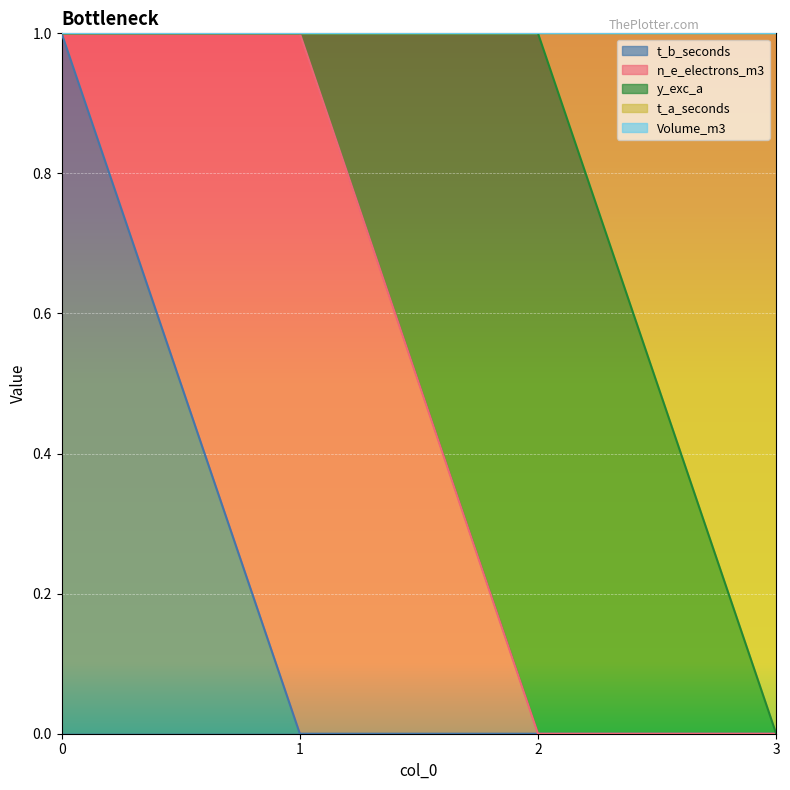

What are all the series names shown in the legend?

t_b_seconds, n_e_electrons_m3, y_exc_a, t_a_seconds, Volume_m3